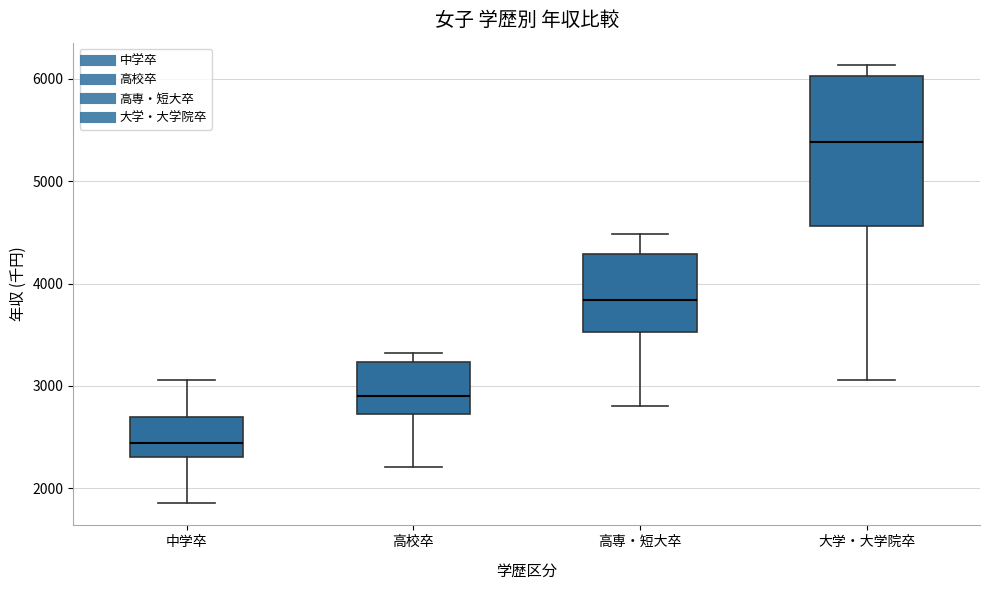

Comparing the boxes themselves (not the whiskers), which one is the tallest?

大学・大学院卒